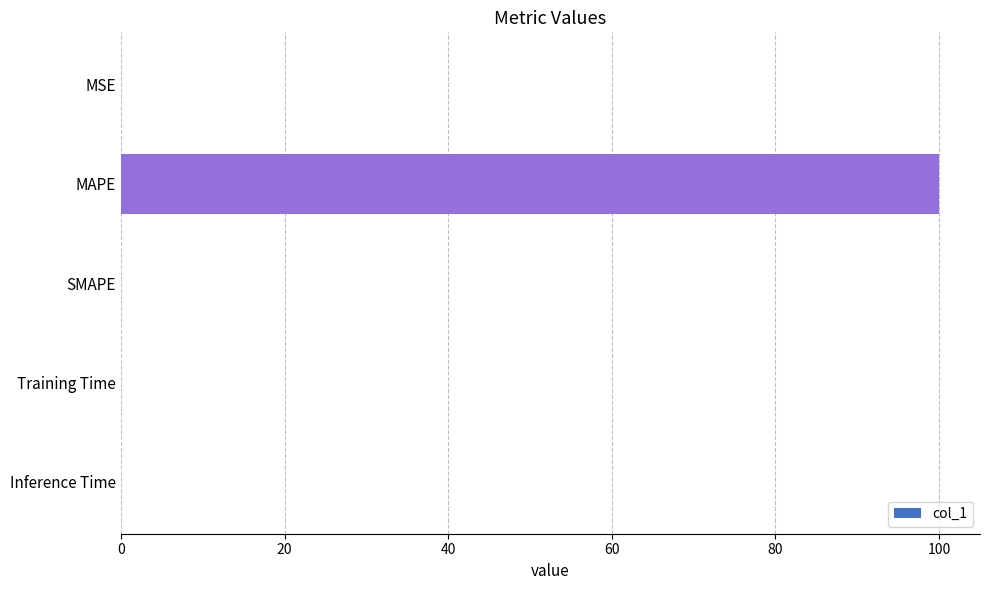

What is the average value?

20.0